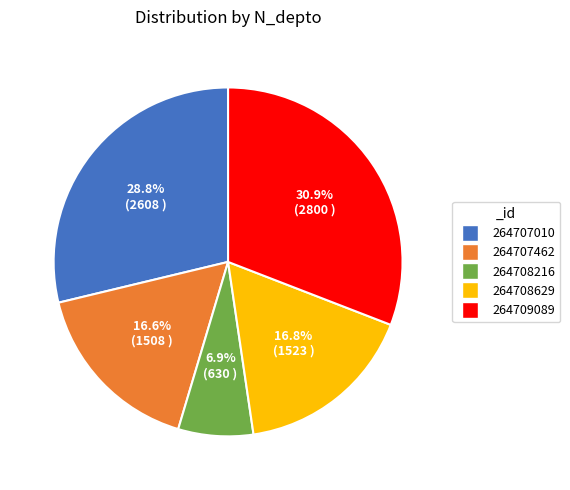

What percentage do 264708629 and 264708216 together represent?

23.7%